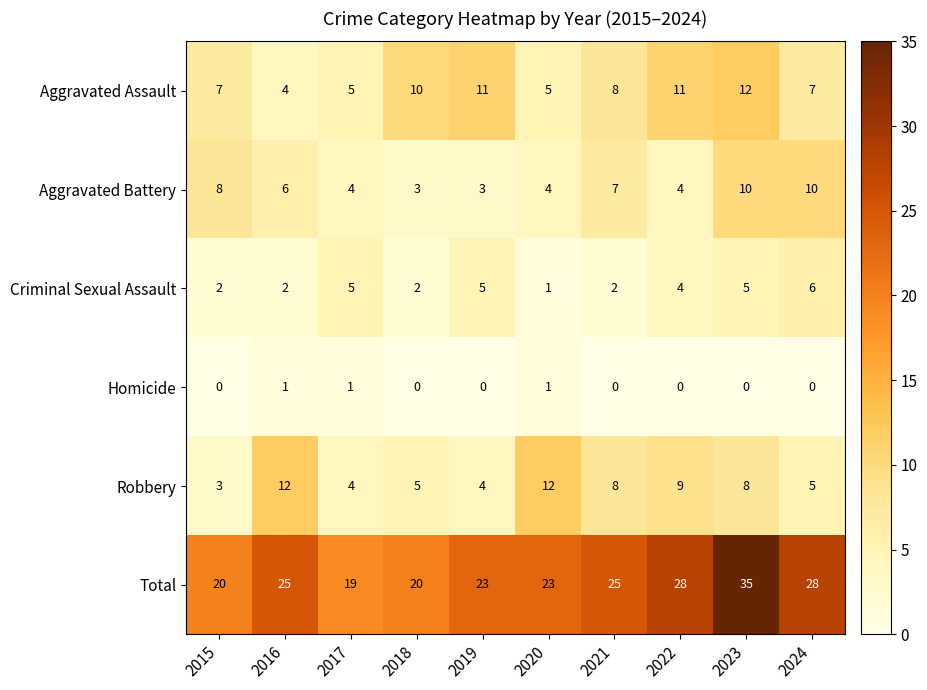

What is the difference between the second highest and minimum values in the Aggravated Battery series?

7